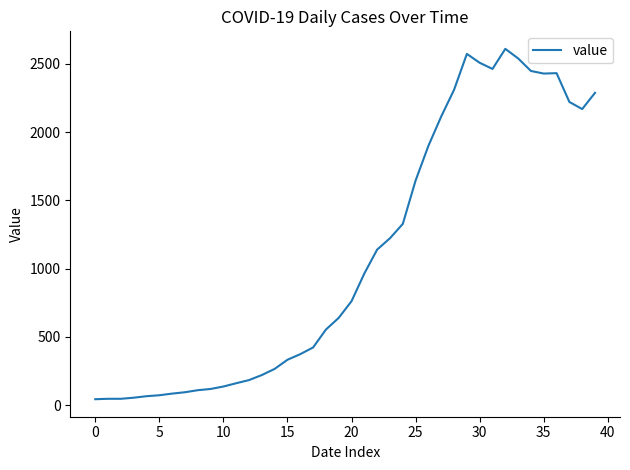

What is the difference between the maximum and minimum values?

2566